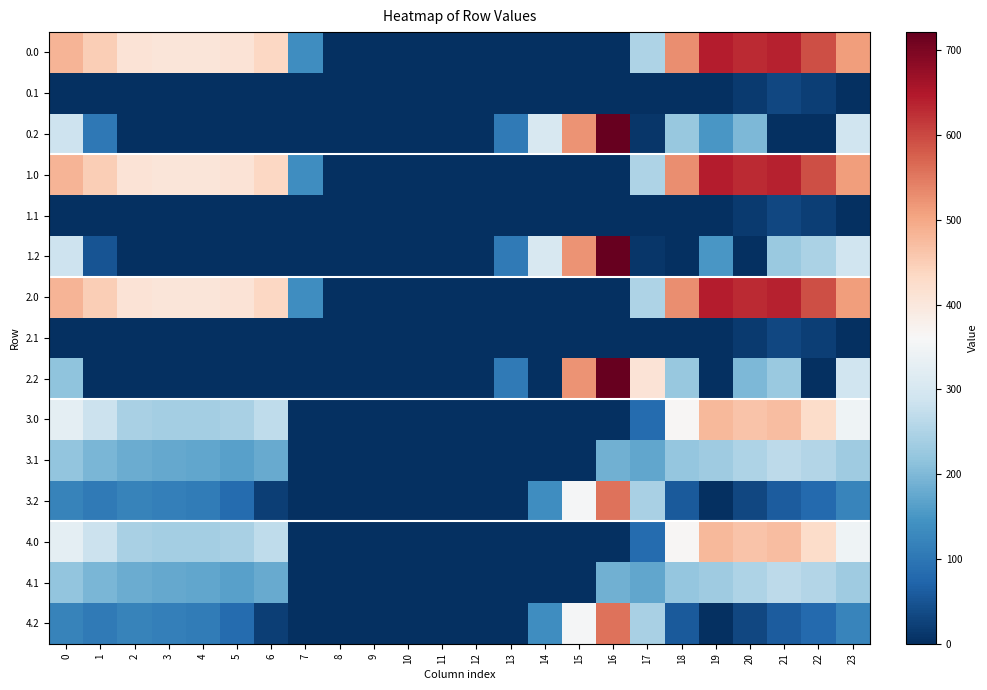

What is the total value across all series at 1?

2671.8